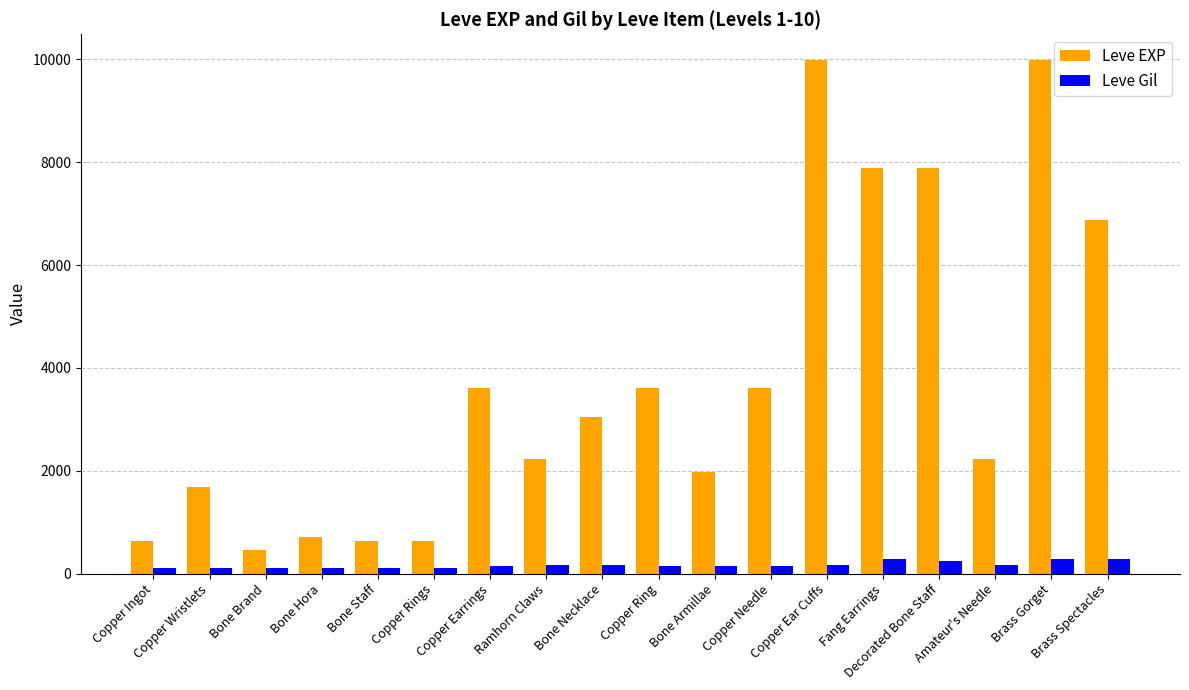

List the series in order of their overall mean, lowest first.

Leve Gil, Leve EXP